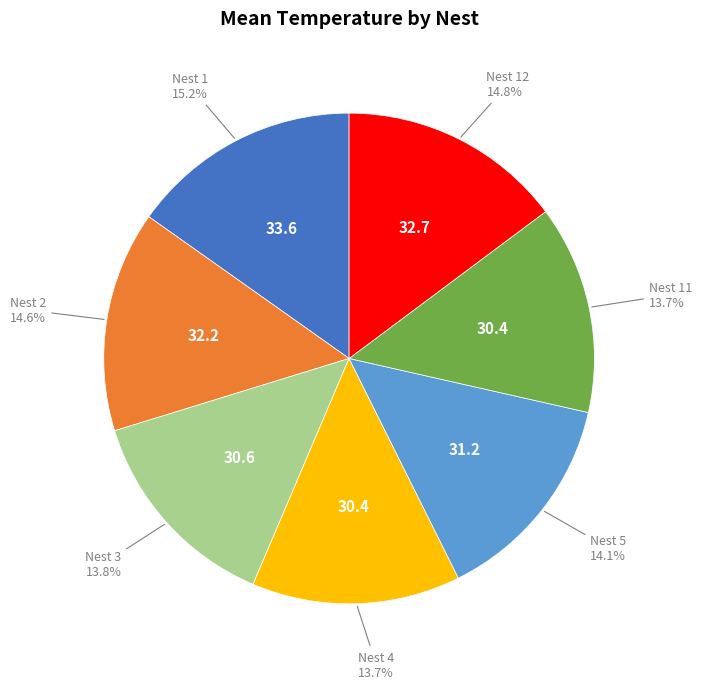

Is there any slice that represents more than half of the pie?

No